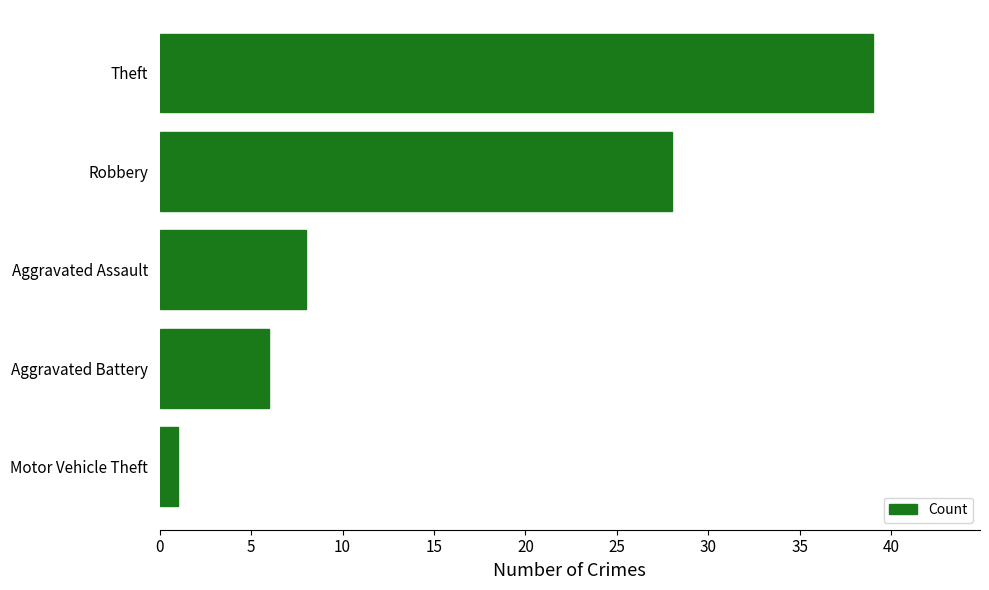

Between Aggravated Battery and Theft, which is larger?

Theft